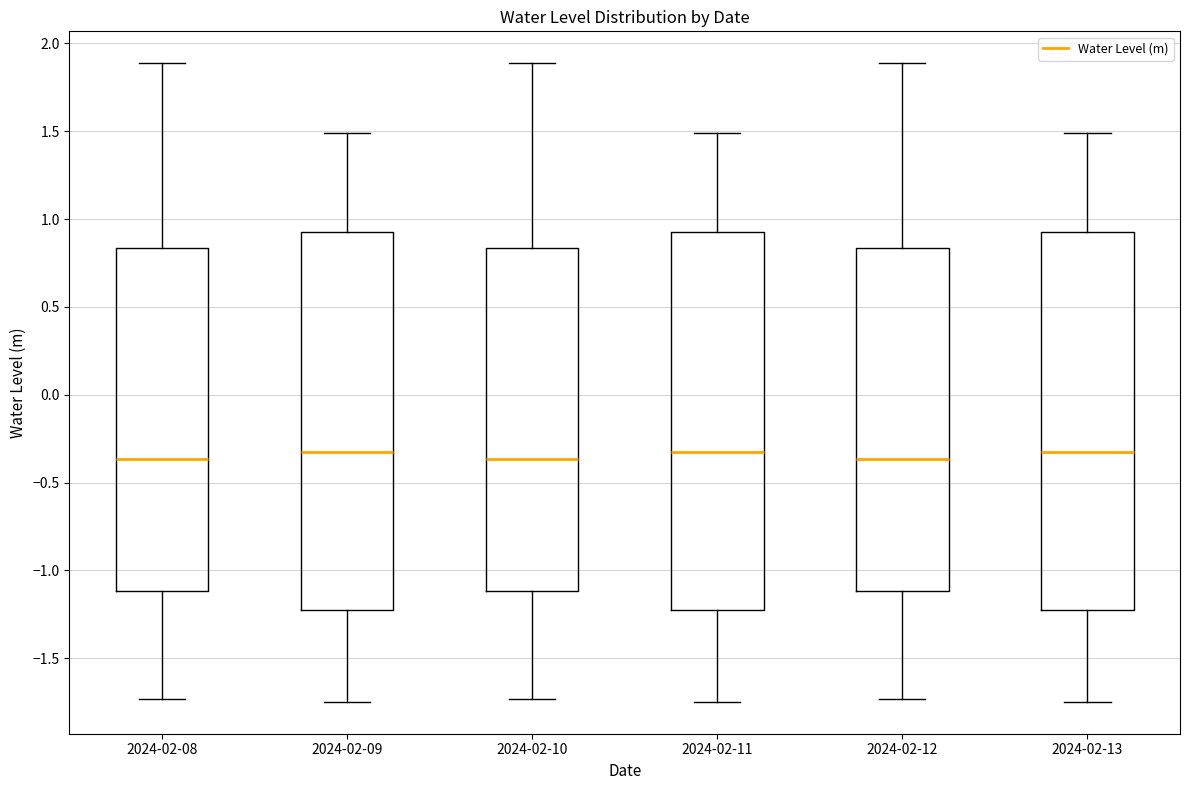

Where is the upper edge of the box for 2024-02-12 on the y-axis? The values are not printed on the chart, so give them approximately, as read against the axis.

0.85